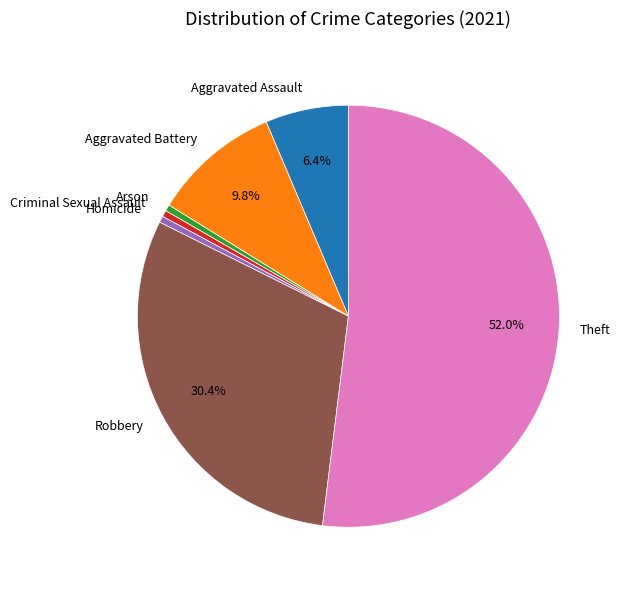

What percentage is the Aggravated Battery slice, to the nearest percent?

10%